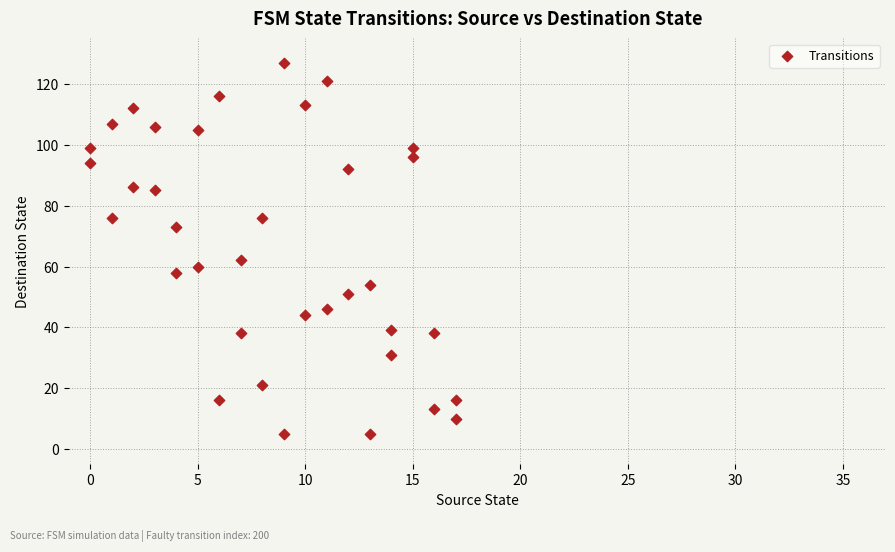

What Y value in the scatter plot is closest to 66?

62